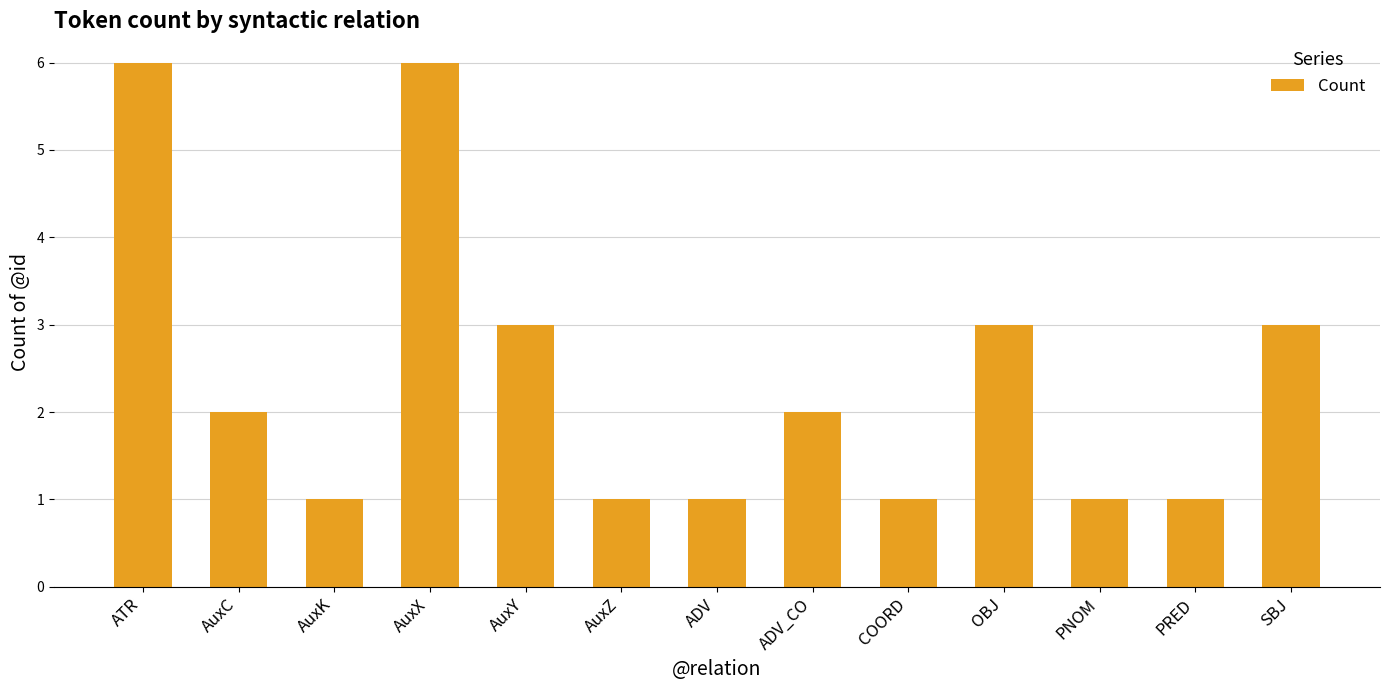

What is the change in value from AuxY to ADV?

-2